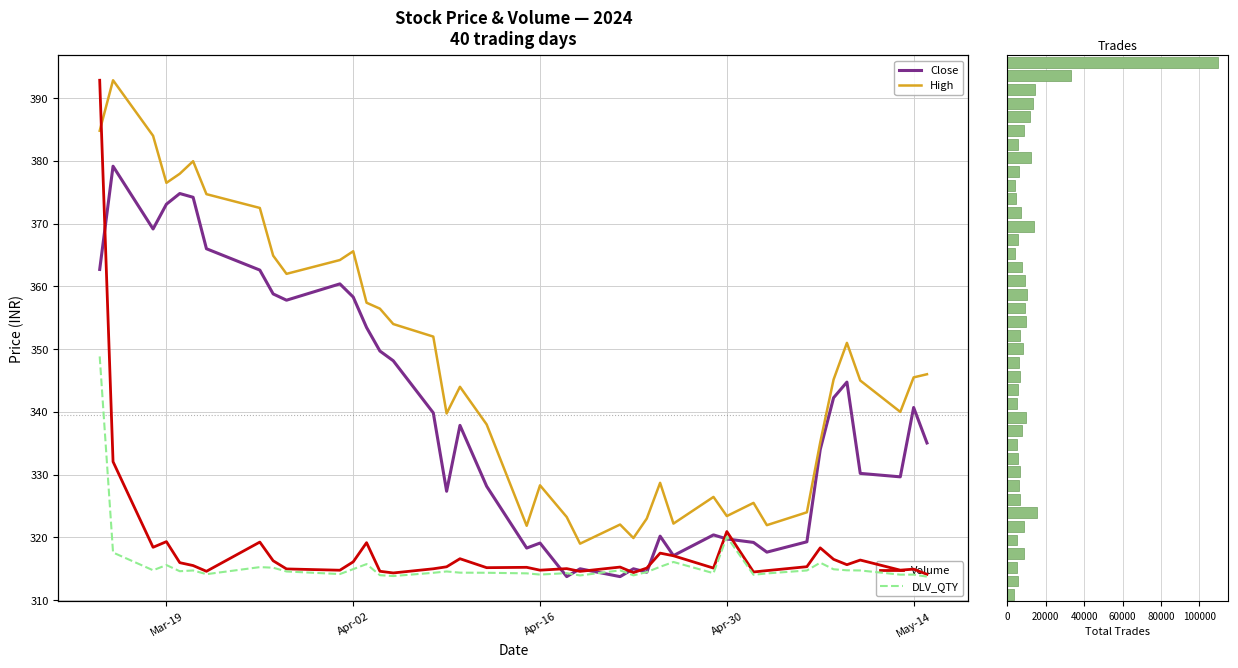

Does the chart contain any negative values?

No